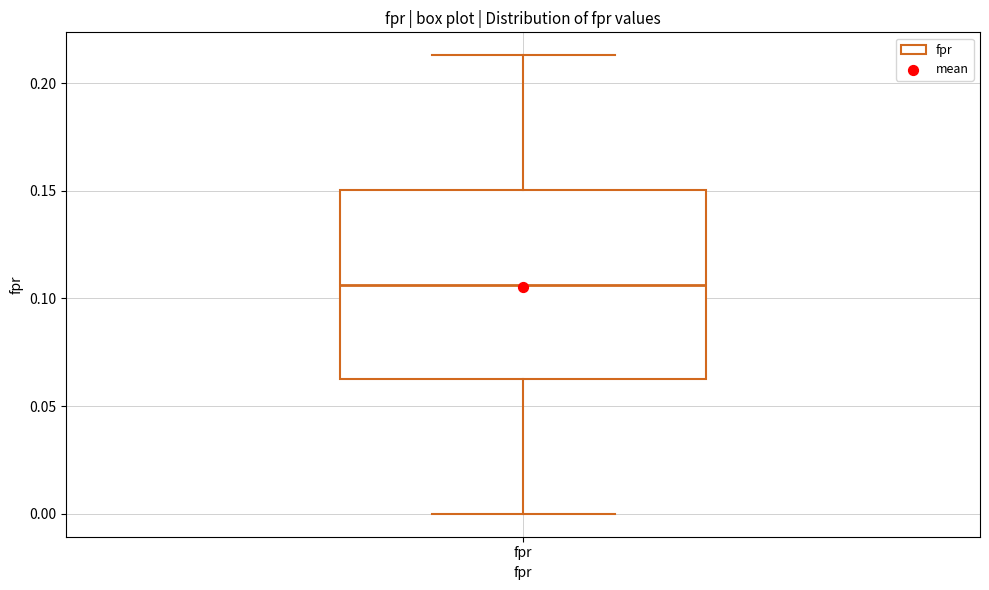

Where does the upper whisker of the box for fpr end on the y-axis? The values are not printed on the chart, so give them approximately, as read against the axis.

0.215